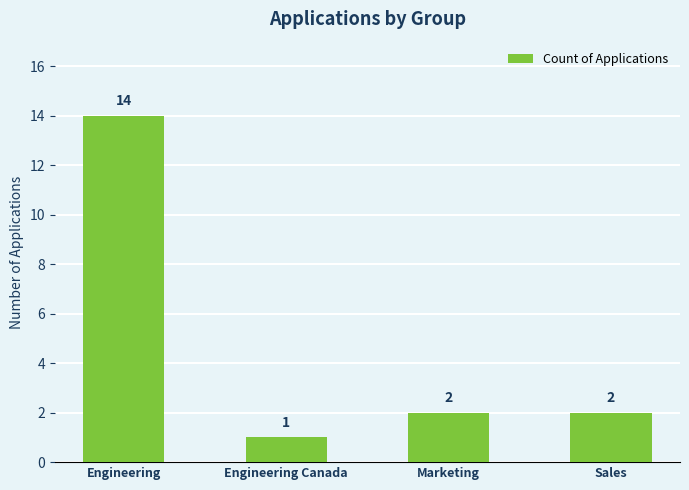

Which has a higher value, Engineering Canada or Marketing?

Marketing